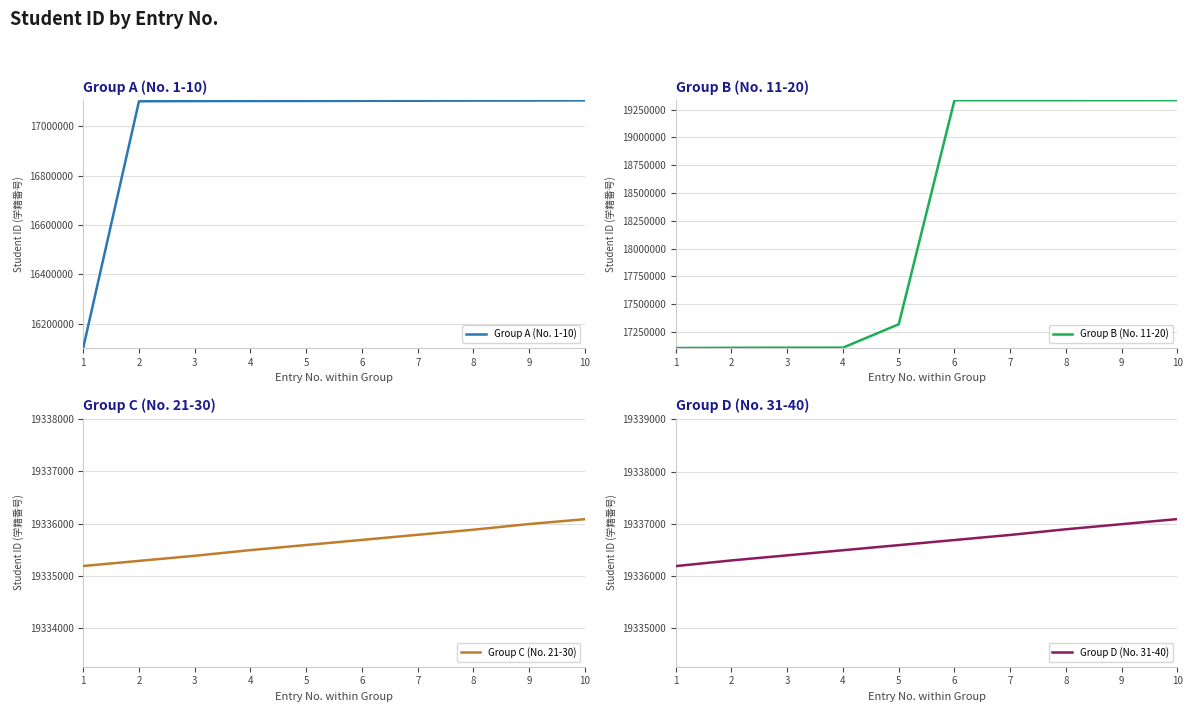

Which series has the widest spread of values?

Group B (No. 11-20)